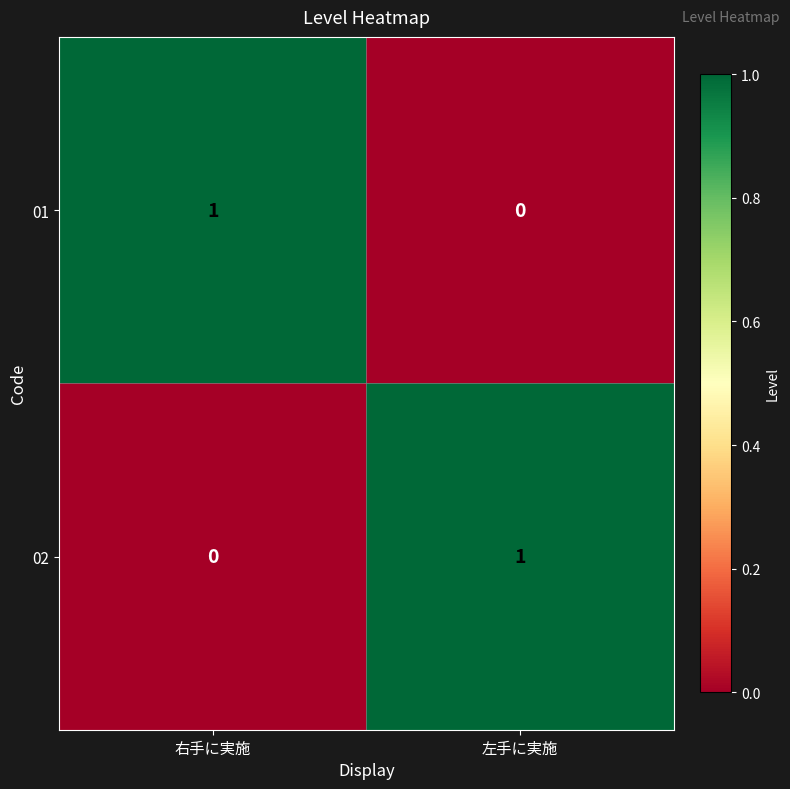

The 02 series shows 2 at 左手に実施. True or false?

False